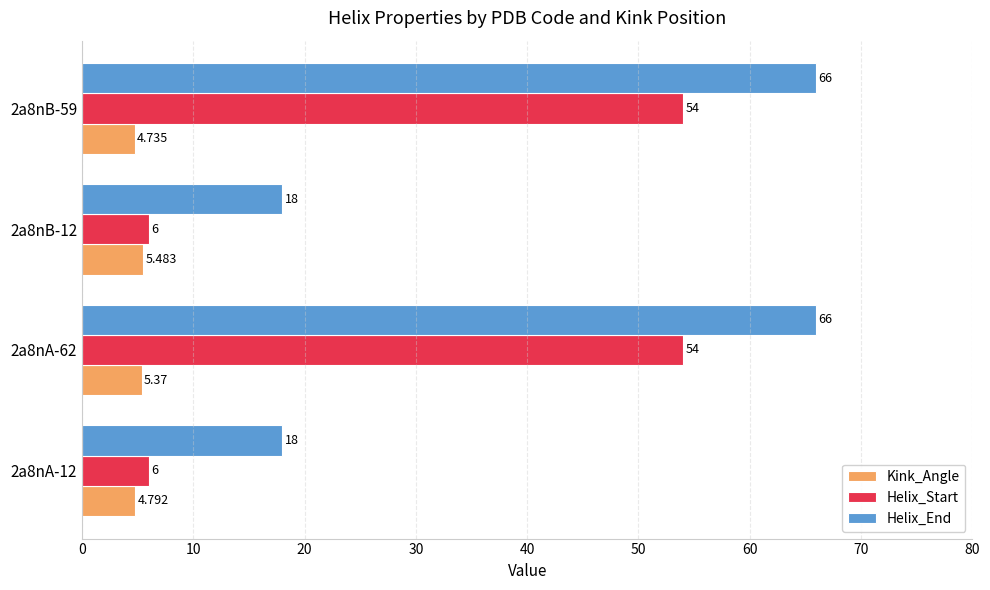

How many distinct data groups are displayed?

3